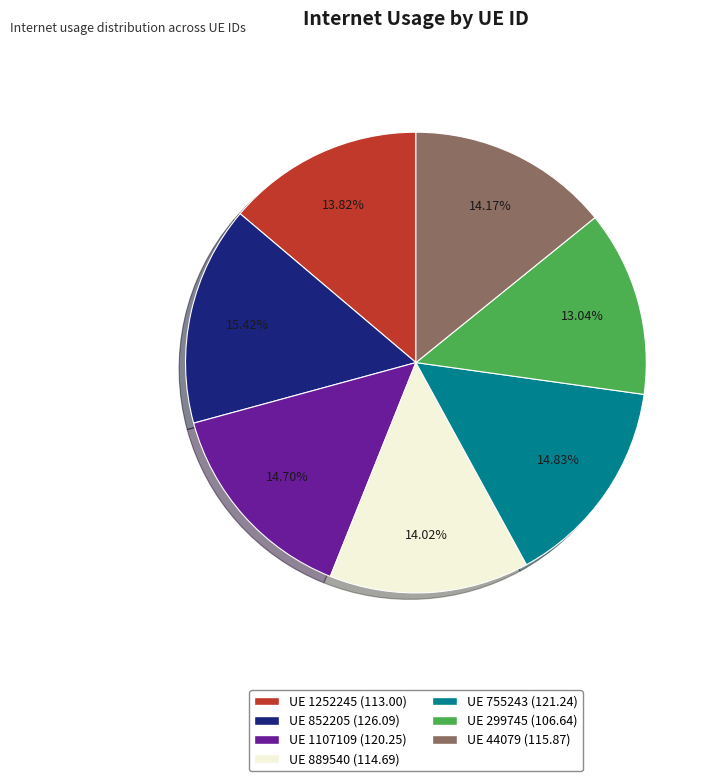

Is there any slice that represents more than half of the pie?

No